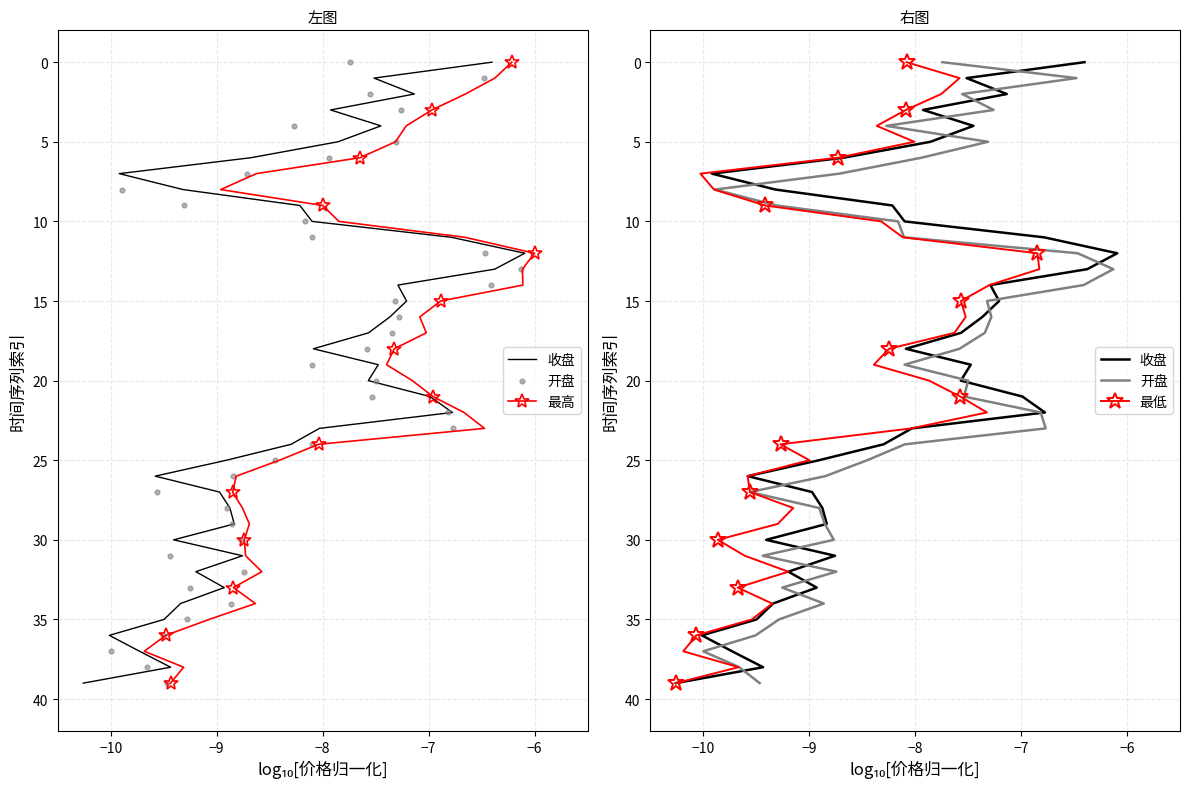

Which series reaches the maximum Y coordinate?

收盘